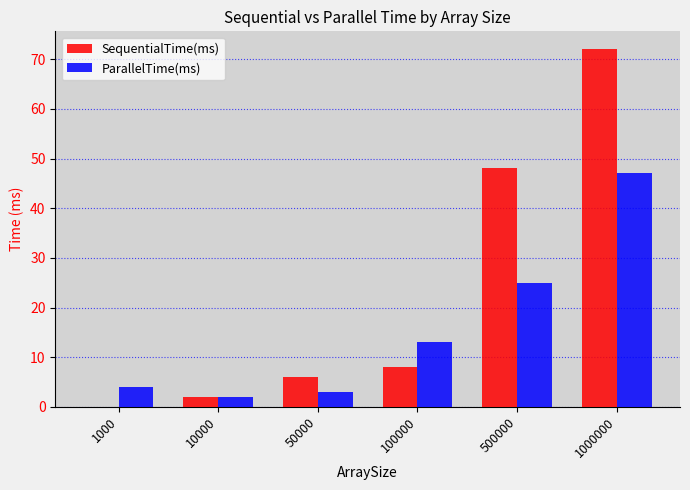

What is the sum of all SequentialTime(ms) values?

136